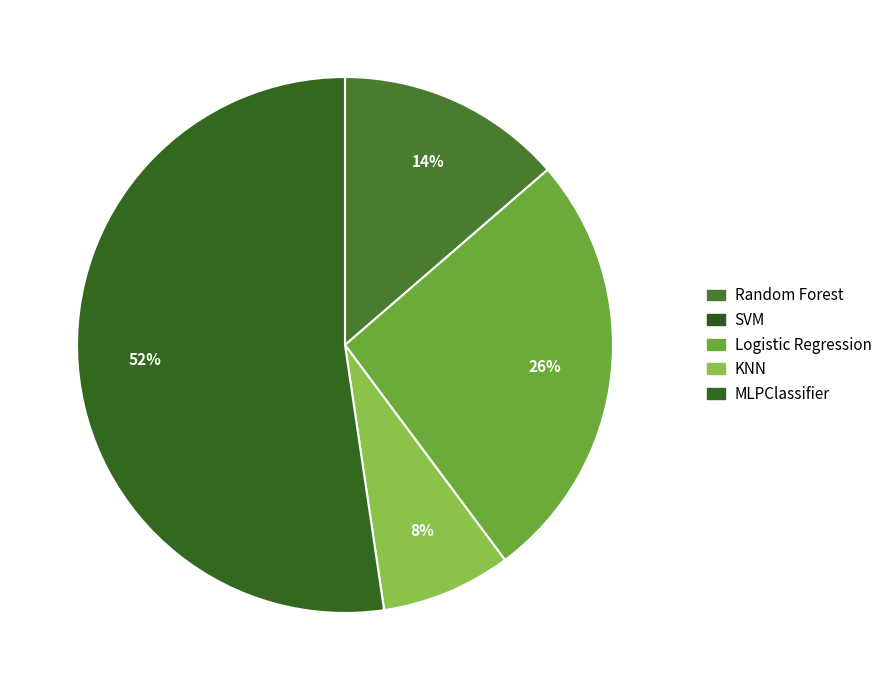

How many segments does this pie chart have?

4